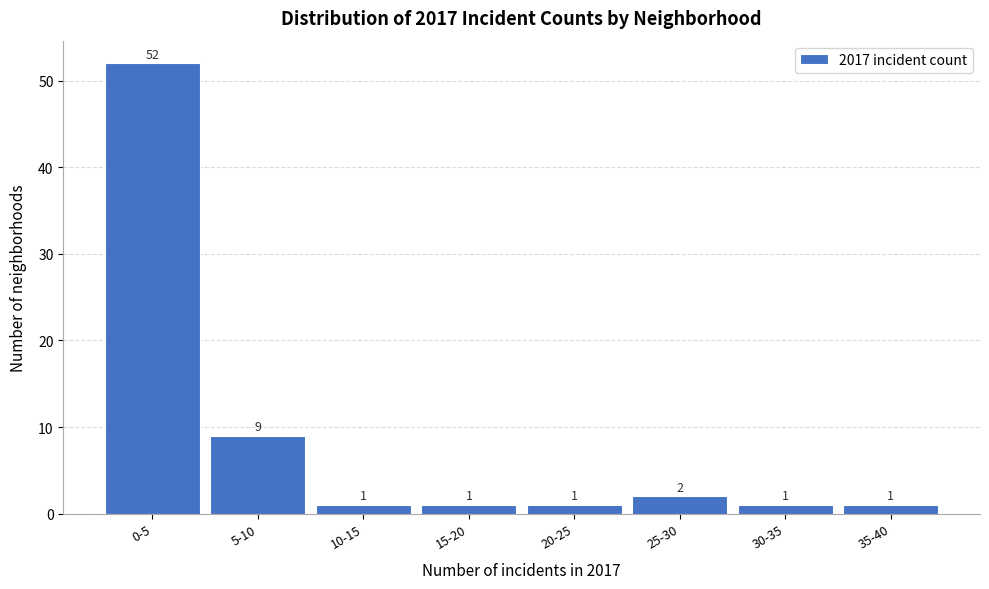

Reading left to right, list all the values displayed in this chart.

52	9	1	1	1	2	1	1